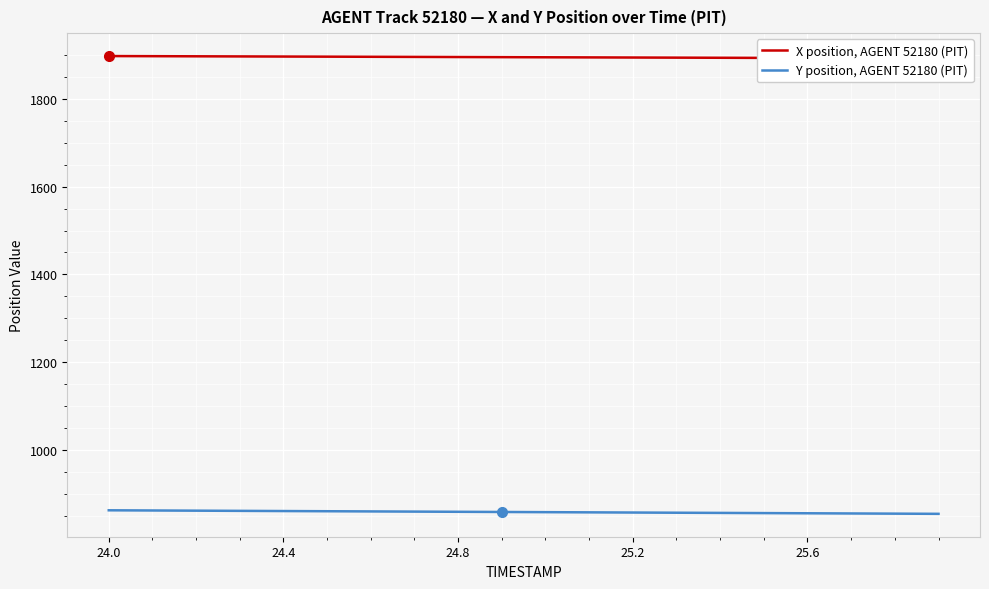

The Y position, AGENT 52180 (PIT) series shows 856.9 at 25.6. True or false?

True